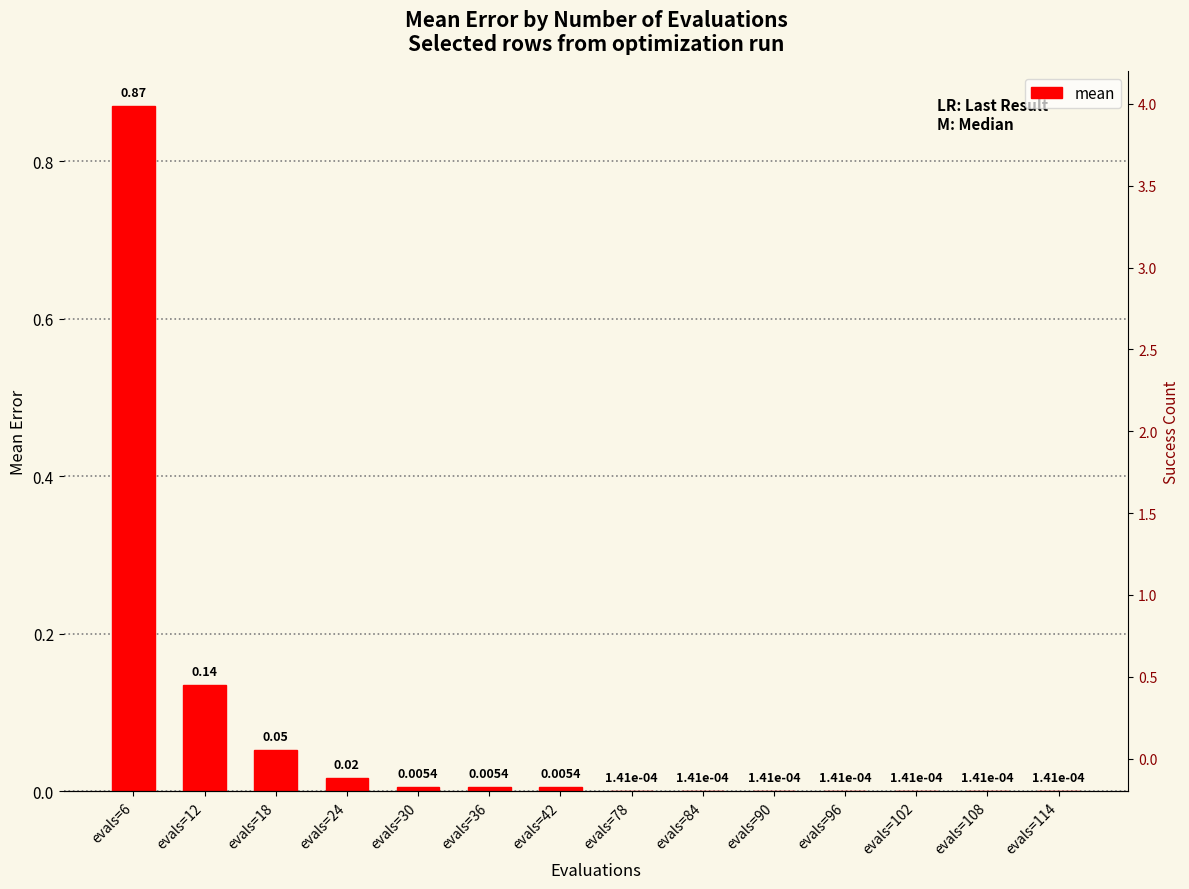

Between evals=114 and evals=102, which is larger?

evals=114